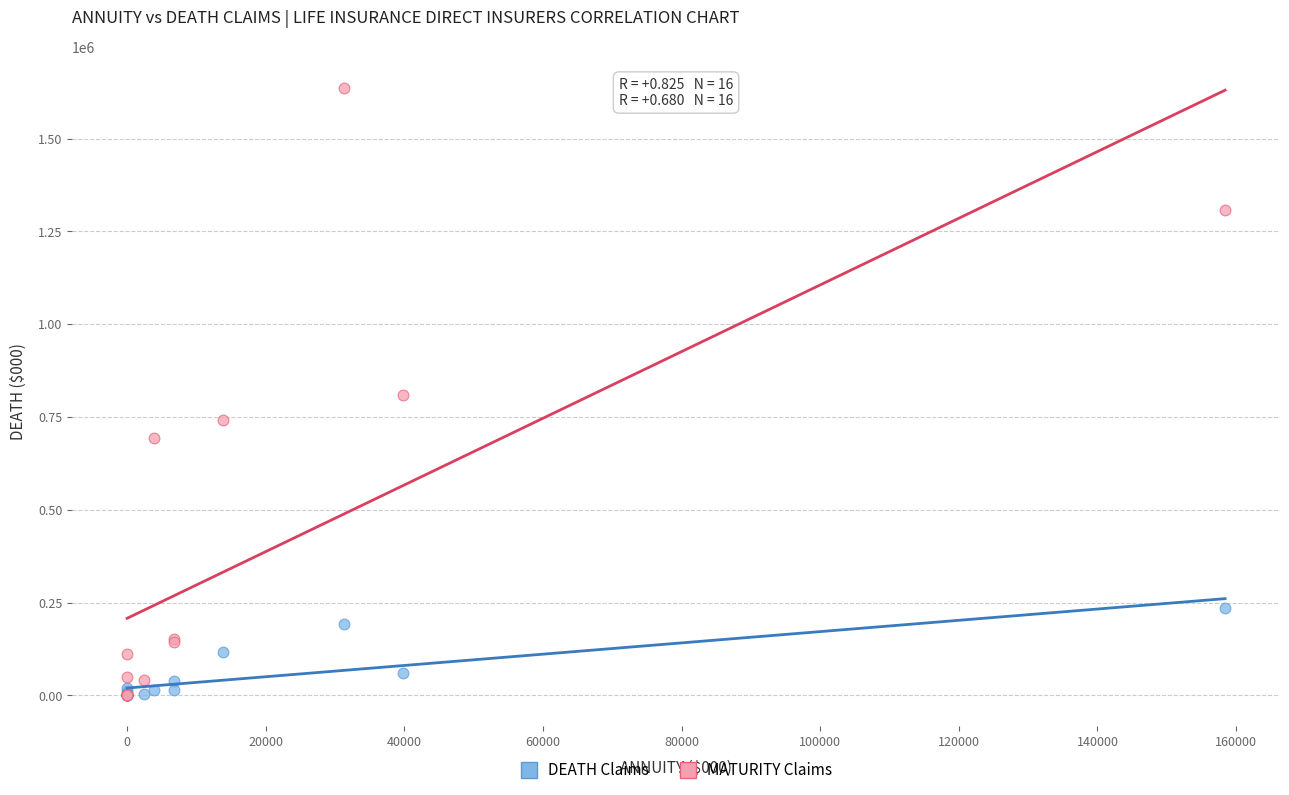

Which series contains the highest Y value?

MATURITY Claims